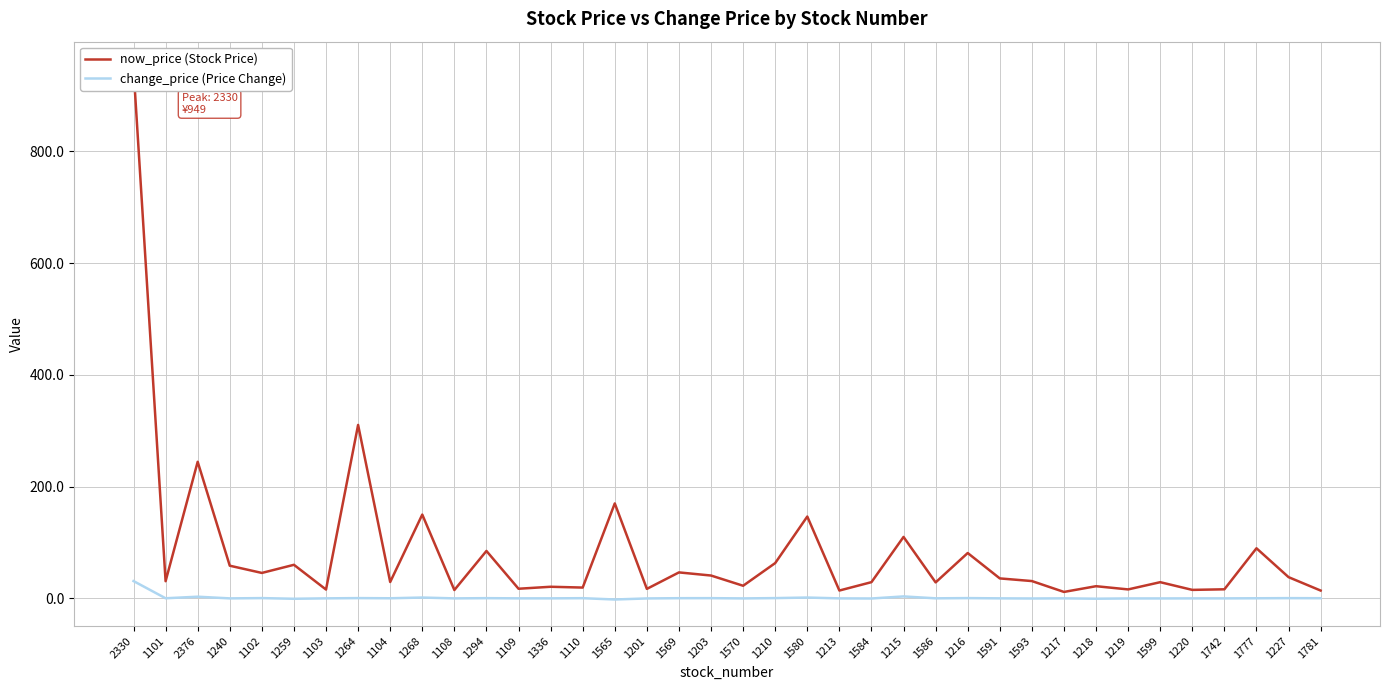

Reading left to right, extract all data points from this chart.

now_price (Stock Price): 2330=949.0	1101=30.8	2376=244.5	1240=58.5	1102=45.5	1259=60.1	1103=15.8	1264=310.5	1104=29.3	1268=150.0	1108=14.9	1294=84.9	1109=17.2	1336=20.8	1110=19.4	1565=170.0	1201=17.0	1569=46.5	1203=40.9	1570=22.6	1210=63.2	1580=146.5	1213=14.1	1584=29.1	1215=110.0	1586=28.6	1216=81.2	1591=35.8	1593=31.0	1217=11.6	1218=21.8	1219=16.1	1599=29.0	1220=15.2	1742=16.2	1777=89.7	1227=38.0	1781=14.0
change_price (Price Change): 2330=31.0	1101=0.2	2376=3.0	1240=0.0	1102=0.5	1259=-0.7	1103=0.1	1264=0.5	1104=0.2	1268=1.5	1108=0.0	1294=0.4	1109=0.1	1336=0.1	1110=0.3	1565=-2.0	1201=-0.1	1569=0.3	1203=0.4	1570=-0.1	1210=0.5	1580=1.5	1213=0.0	1584=-0.2	1215=3.5	1586=0.1	1216=0.5	1591=0.1	1593=-0.2	1217=0.1	1218=-0.6	1219=-0.1	1599=-0.1	1220=0.0	1742=0.0	1777=0.2	1227=0.5	1781=0.3